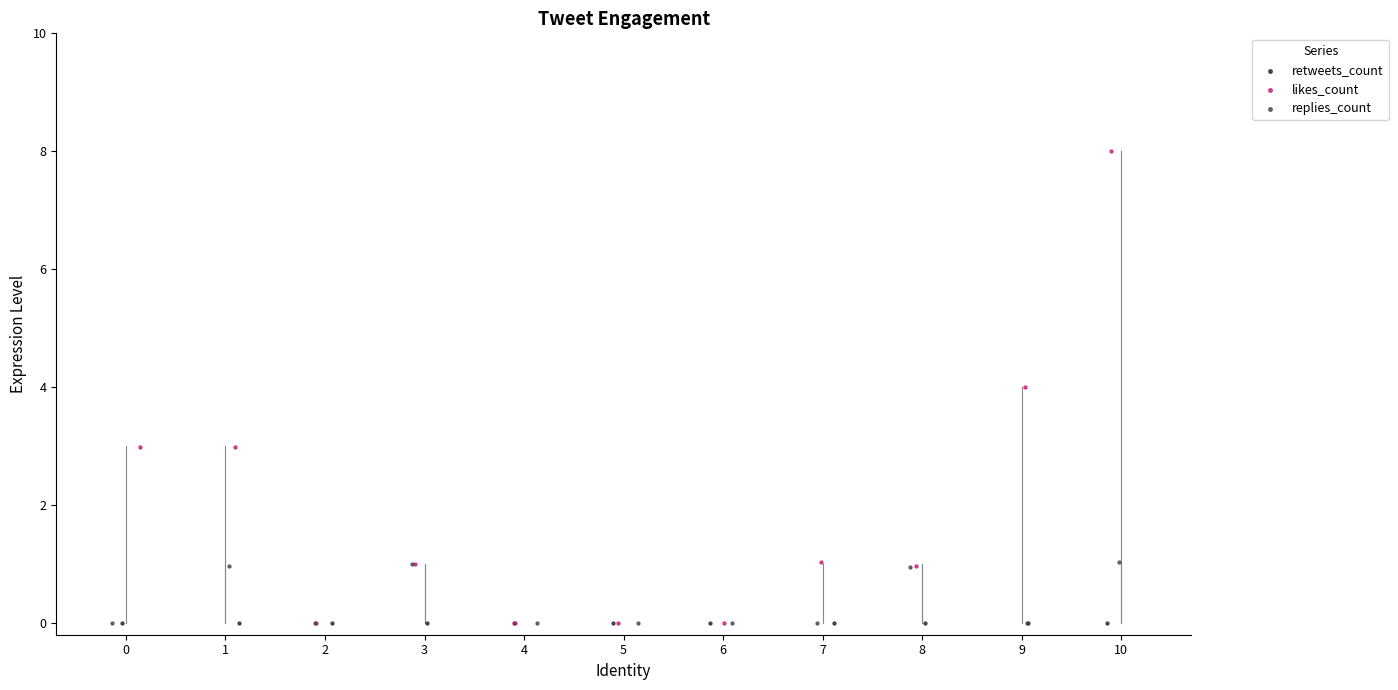

Which series reaches the maximum Y coordinate?

likes_count